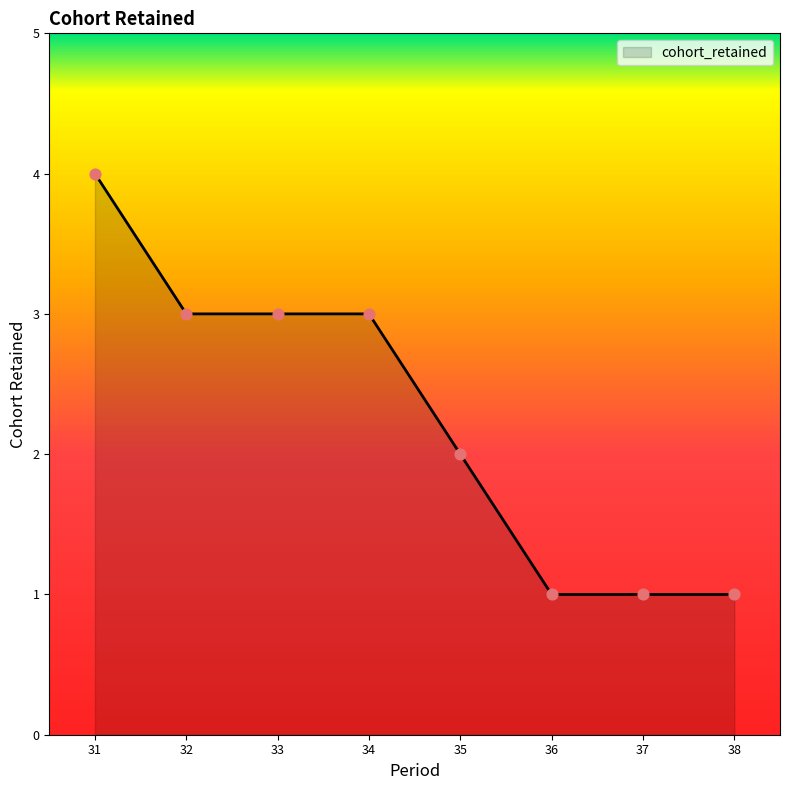

What is the ratio of the value at 35 to the value at 32?

0.7